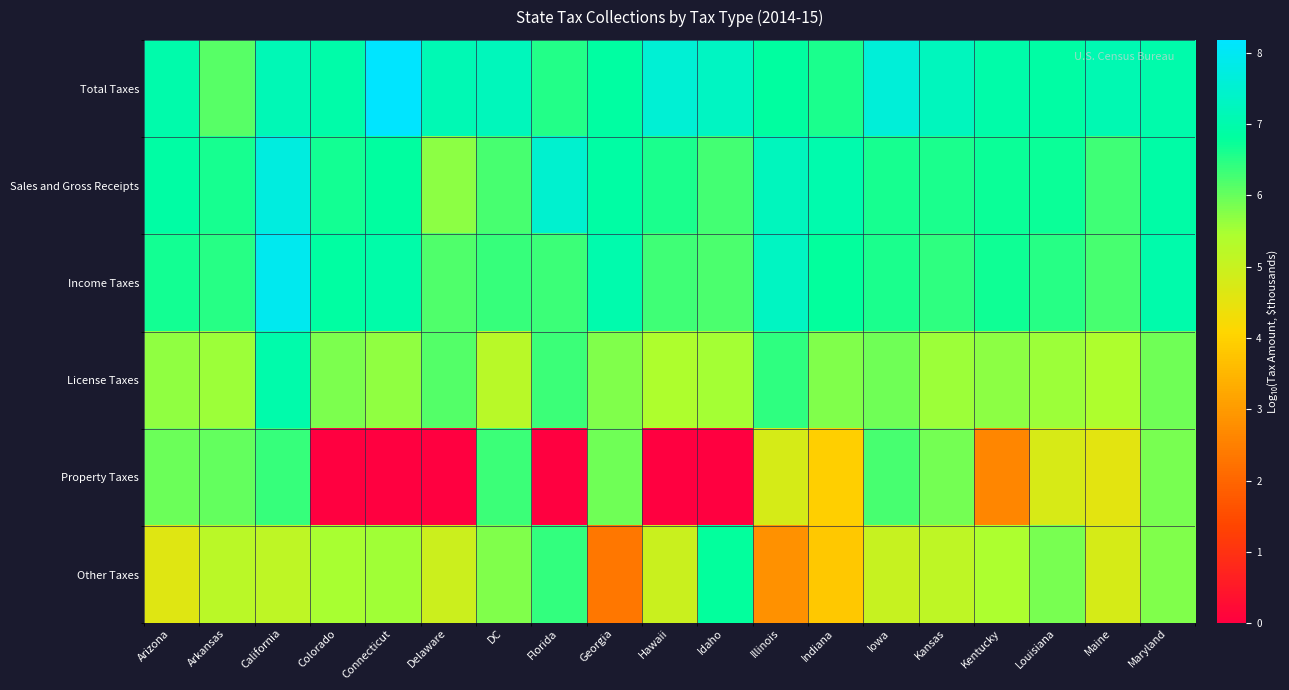

What is the maximum value shown in the chart?

8.2